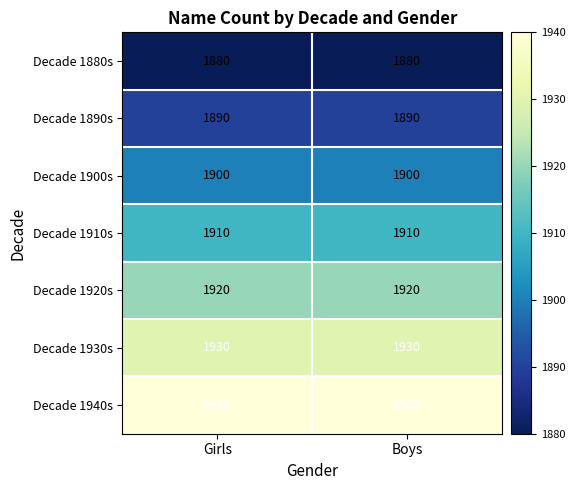

Which series has the largest total across all categories?

Decade 1940s